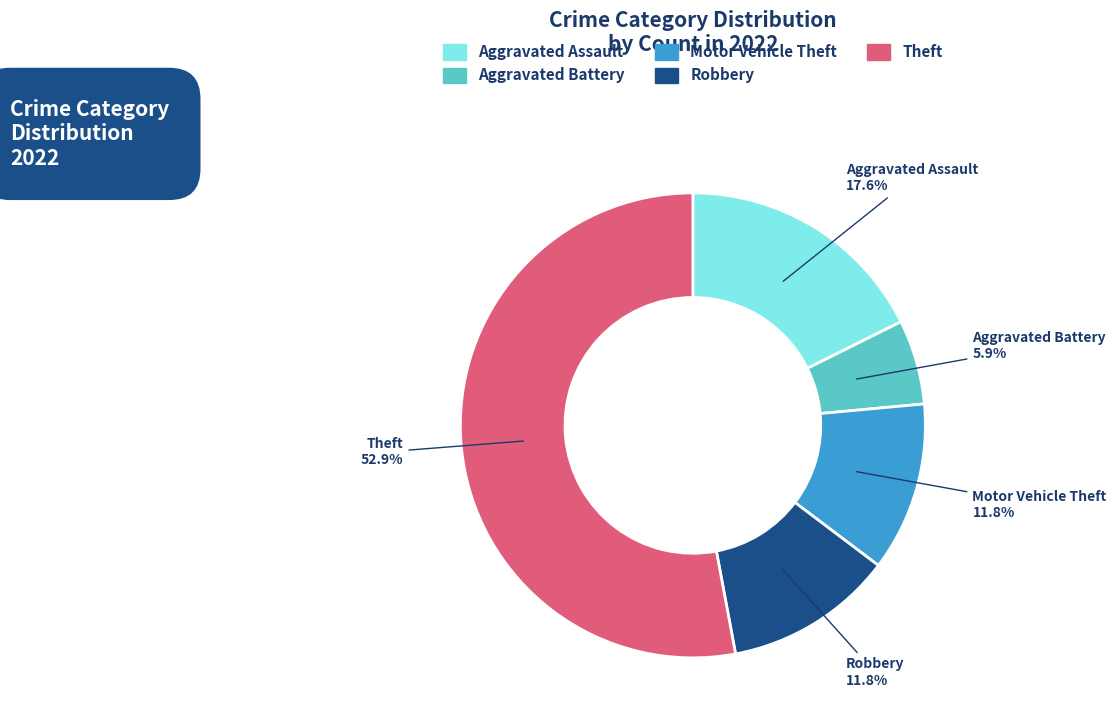

To the nearest percent, what is the combined percentage of Robbery and Theft?

65%